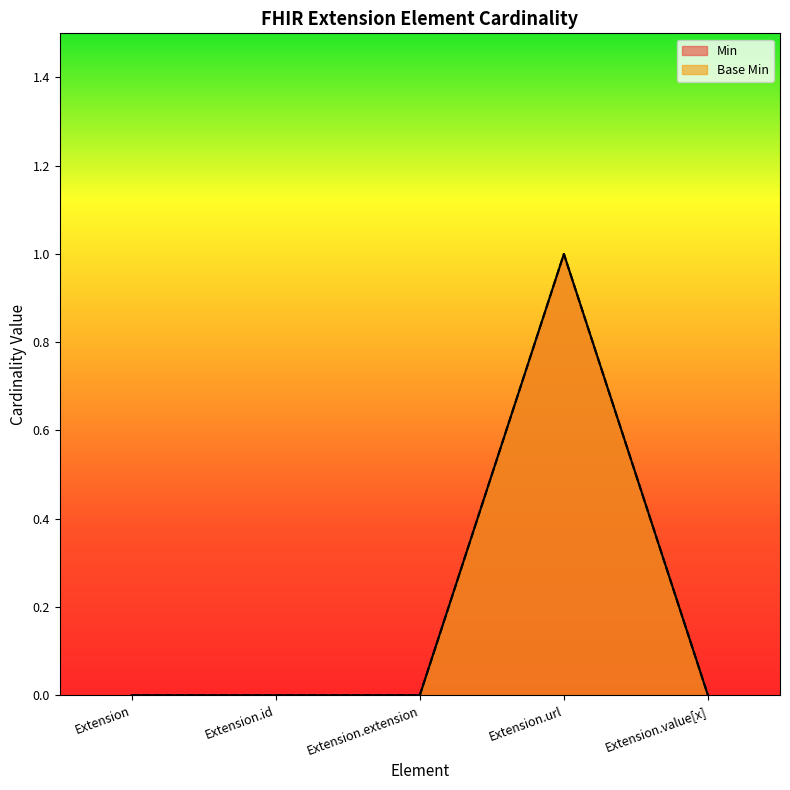

Reading right to left, what are all the values shown in this chart?

Min: Extension.value[x]=0	Extension.url=1	Extension.extension=0	Extension.id=0	Extension=0
Base Min: Extension.value[x]=0	Extension.url=1	Extension.extension=0	Extension.id=0	Extension=0